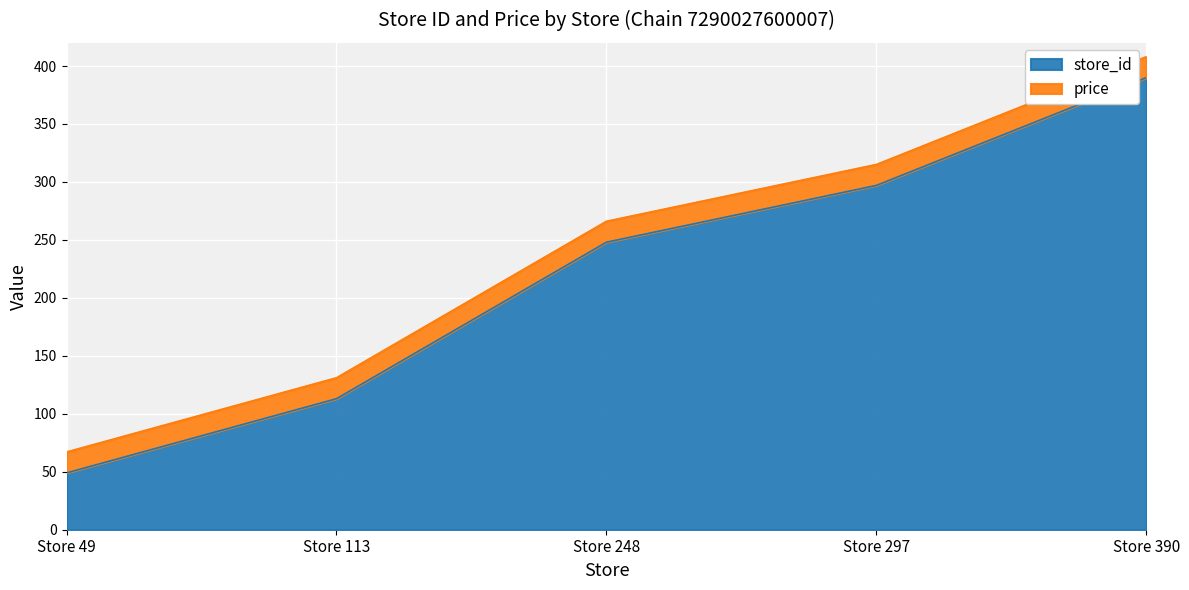

At which category does the chart reach its minimum across all series?

Store 49